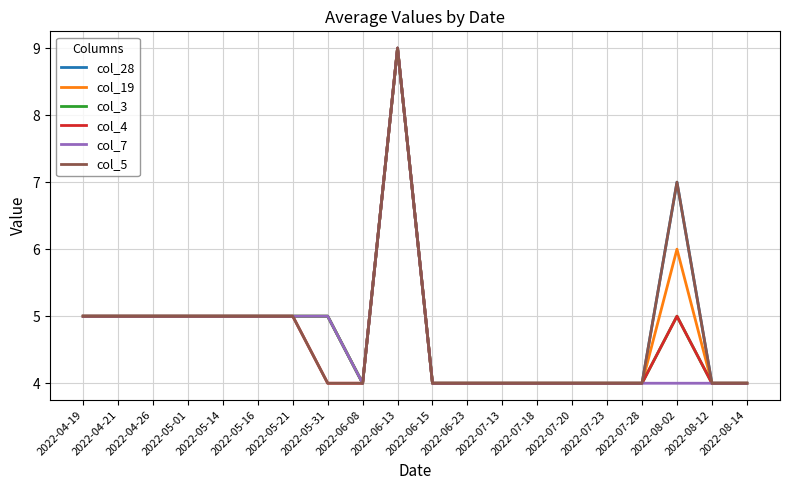

How many lines are shown in the chart?

6